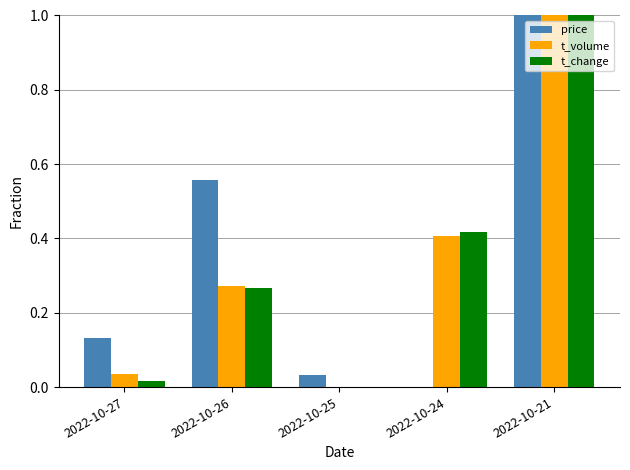

True or false: t_change has a value of 0.0 at 2022-10-27.

True